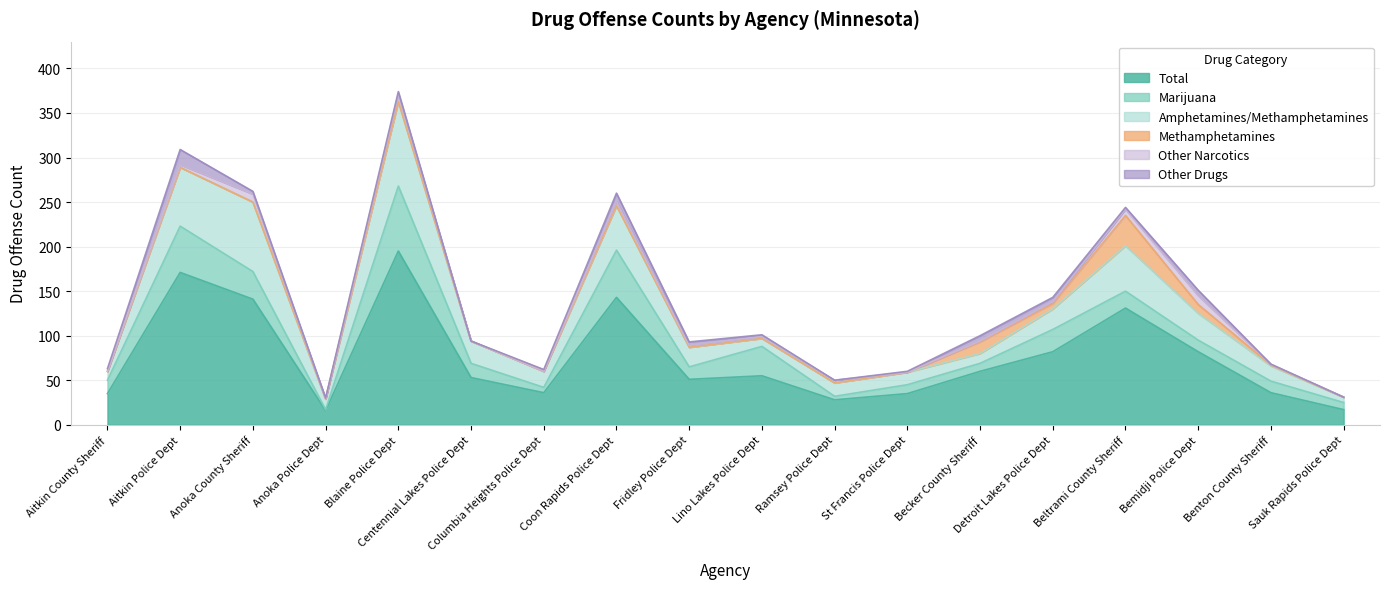

What position from the right is Beltrami County Sheriff?

4